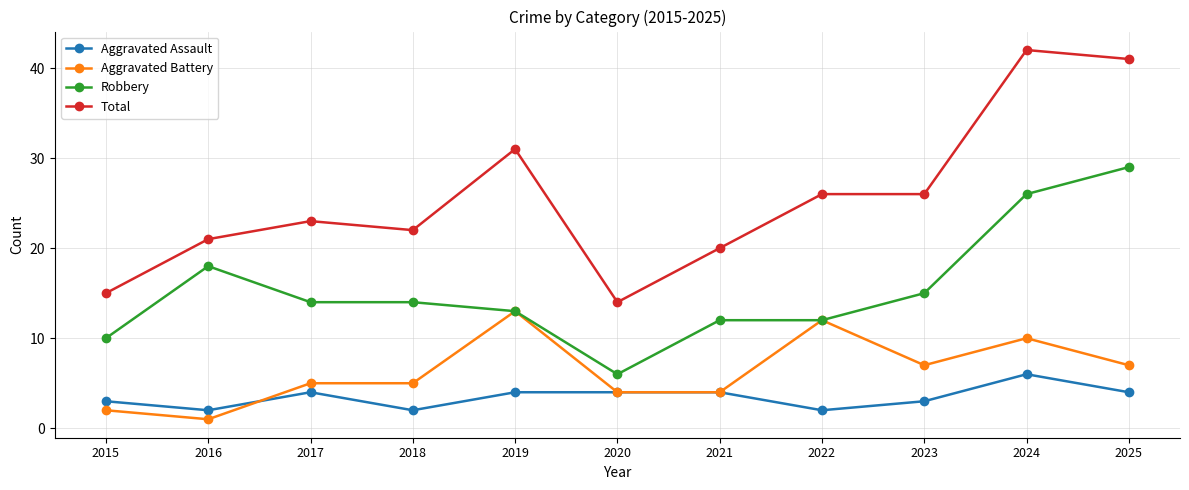

Reading right to left, transcribe all the data shown in this chart.

Aggravated Assault: 4	6	3	2	4	4	4	2	4	2	3
Aggravated Battery: 7	10	7	12	4	4	13	5	5	1	2
Robbery: 29	26	15	12	12	6	13	14	14	18	10
Total: 41	42	26	26	20	14	31	22	23	21	15